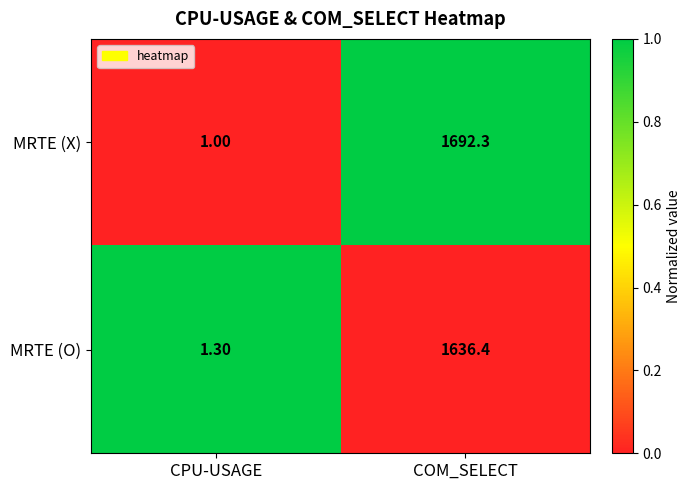

What is the average value of the MRTE (O) series?

818.9